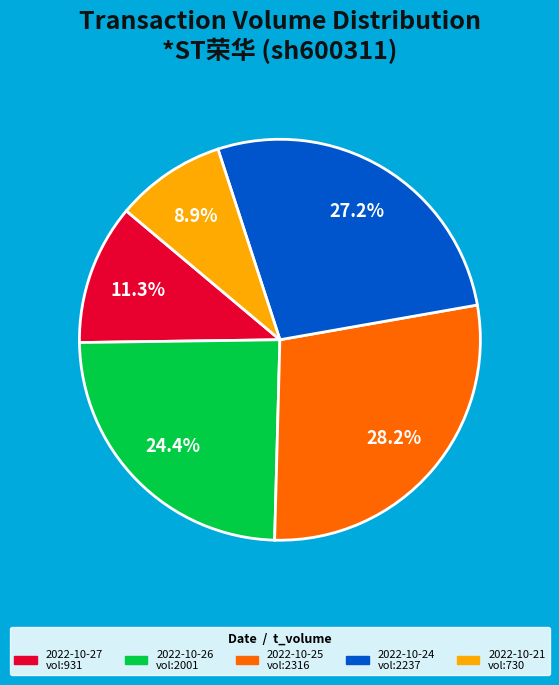

Is there a majority slice in this chart?

No